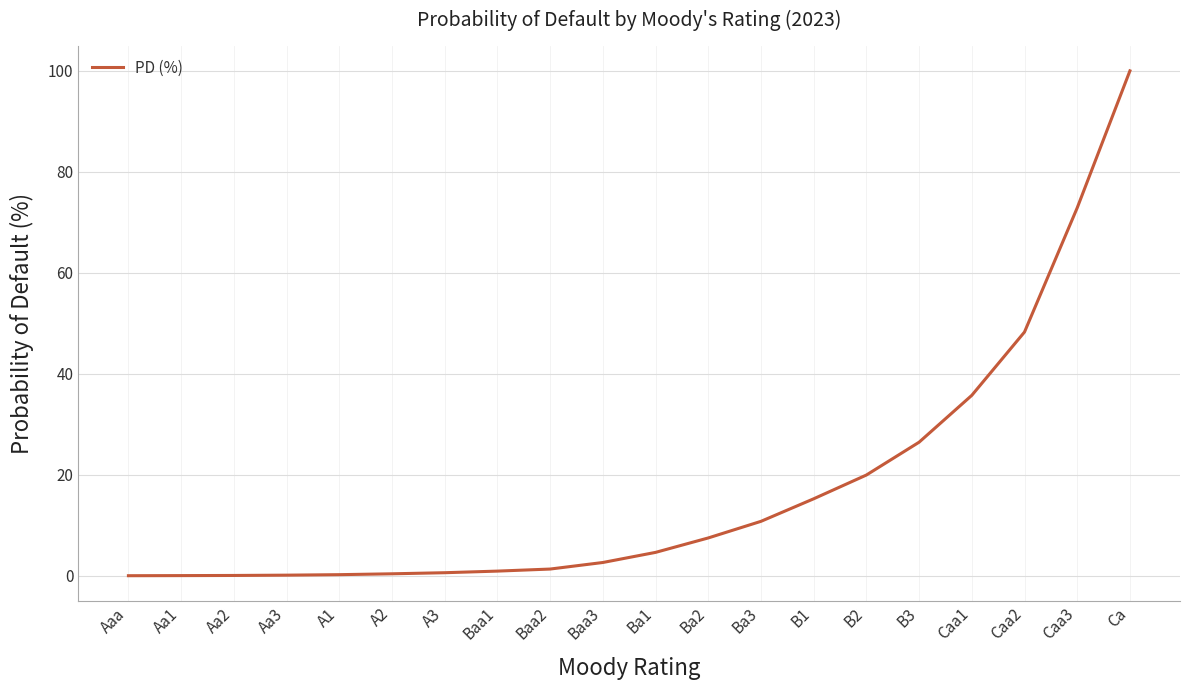

Is this an area chart (filled region under the line)?

No